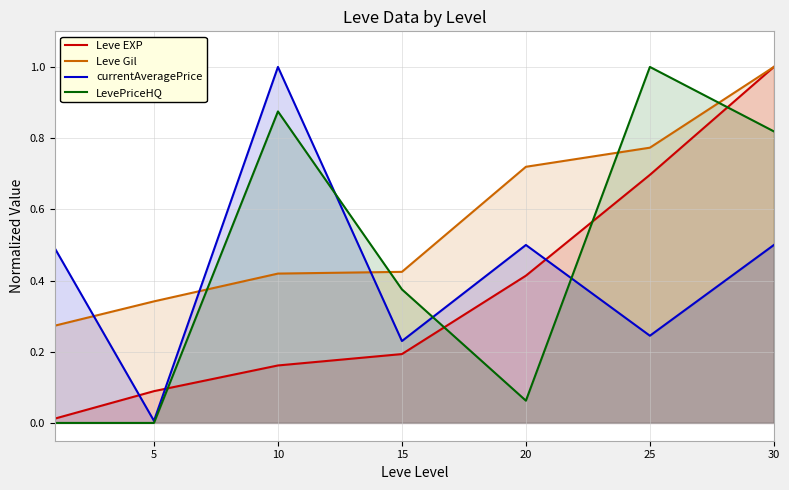

The Leve EXP series shows 0.3 at 15. True or false?

False